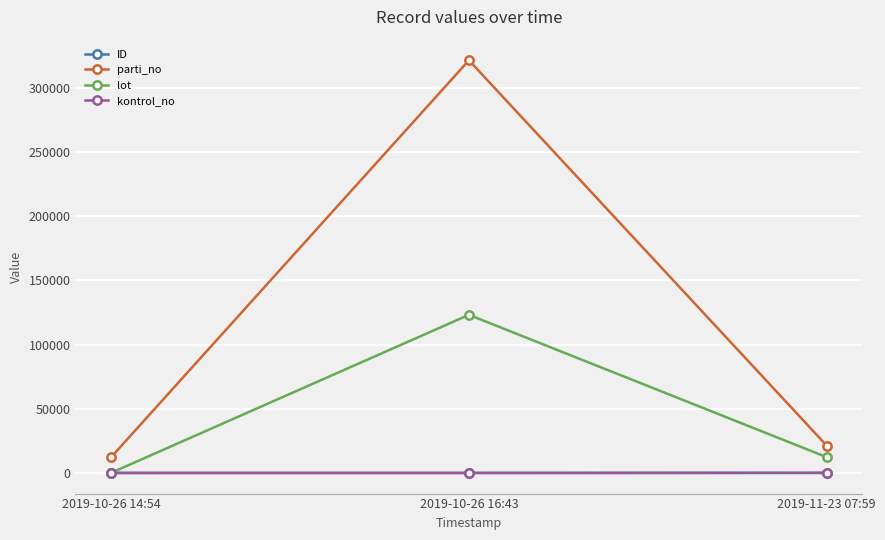

The ID series shows 11 at 2019-11-23 07:59. True or false?

True